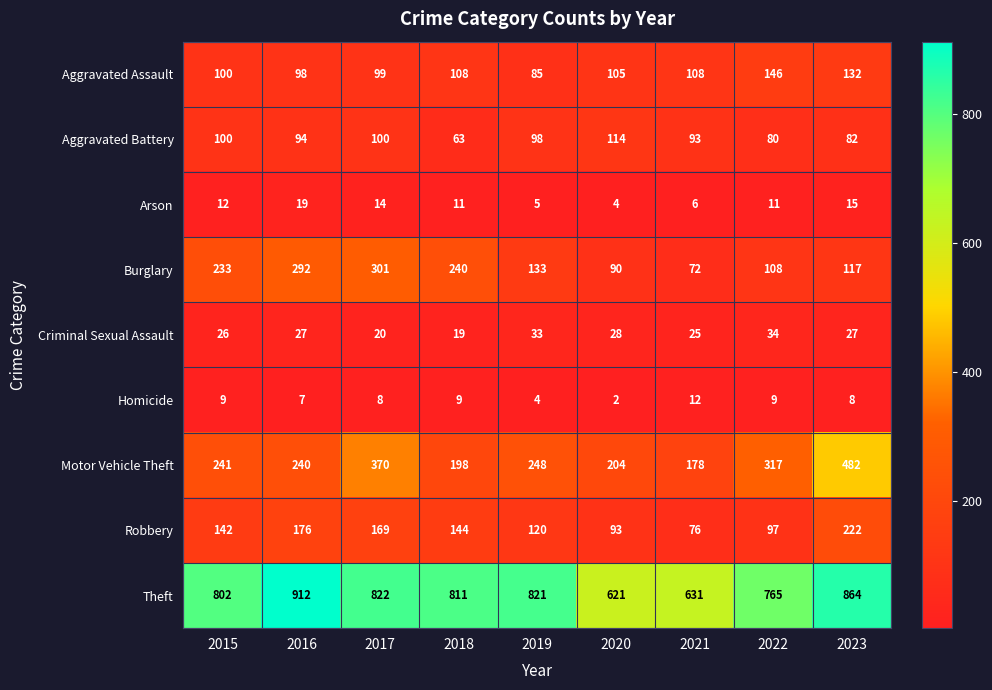

Which series has the largest total across all categories?

Theft